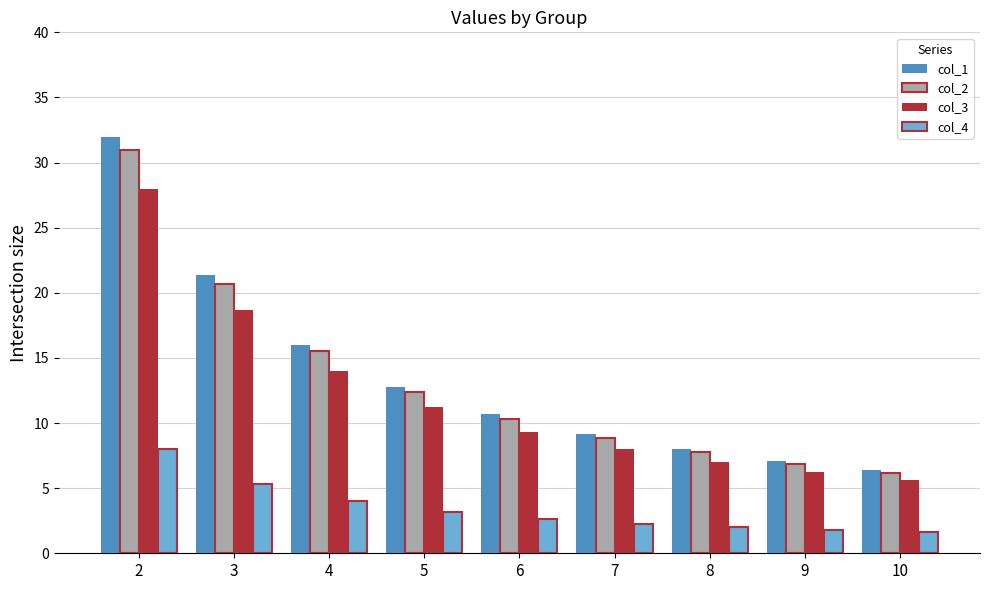

How many data points does each series have?

9